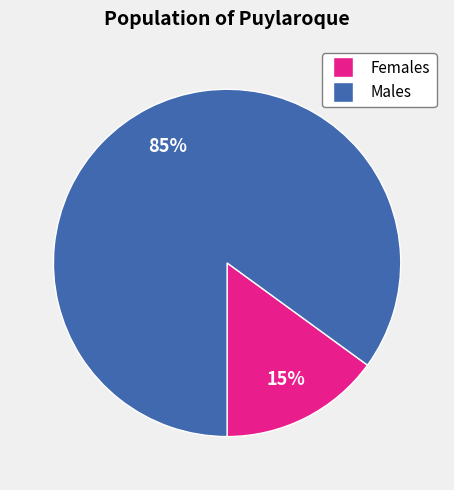

To the nearest percent, what is the average slice percentage?

50%